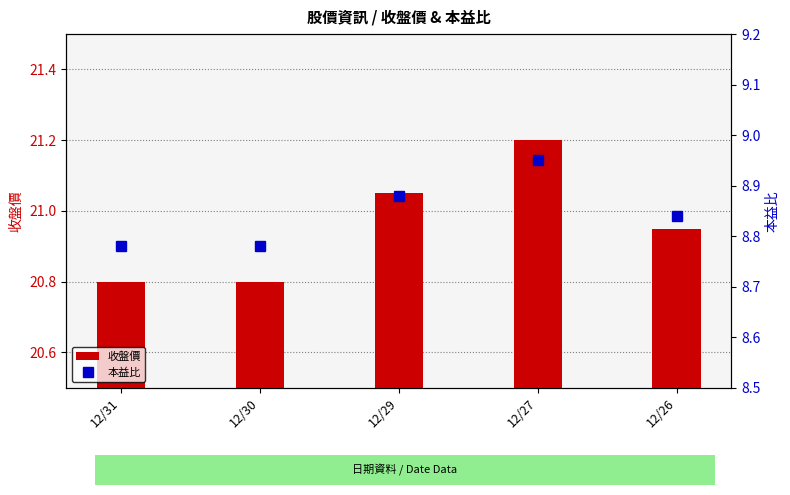

Reading right to left, what are all the values shown in this chart?

收盤價: 12/26=20.9	12/27=21.2	12/29=21.1	12/30=20.8	12/31=20.8
本益比: 12/26=8.8	12/27=8.9	12/29=8.9	12/30=8.8	12/31=8.8